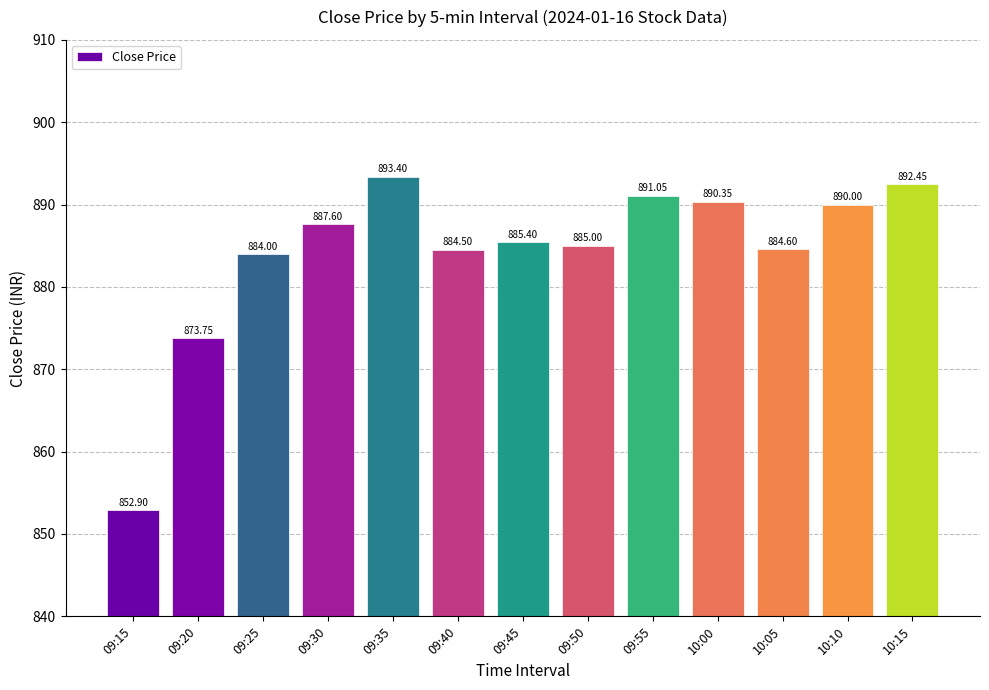

Where is the data nearest to the value 873?

09:20